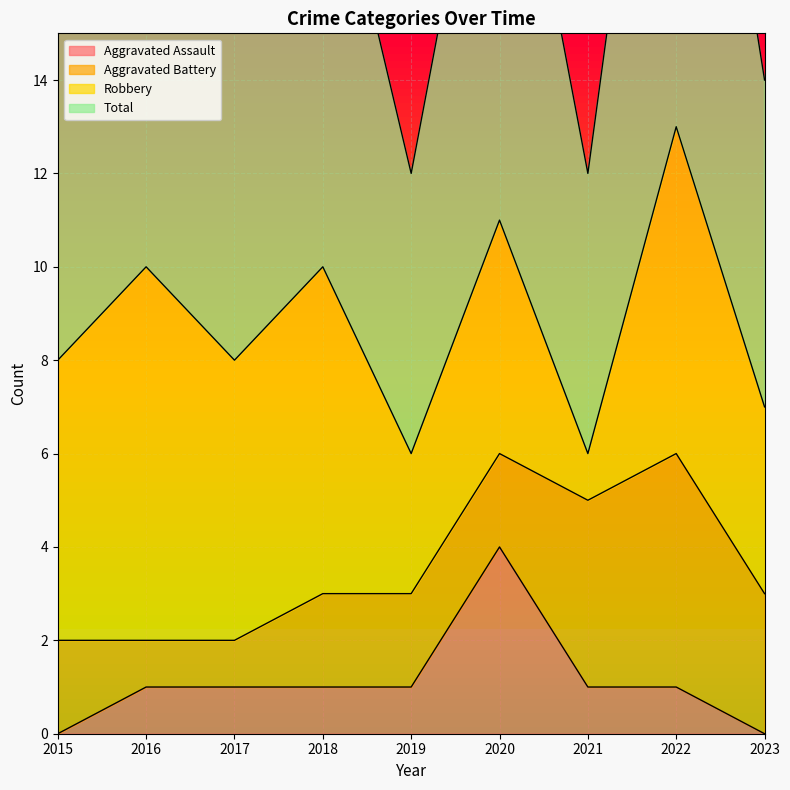

How many interior local valleys does the Total series have?

3